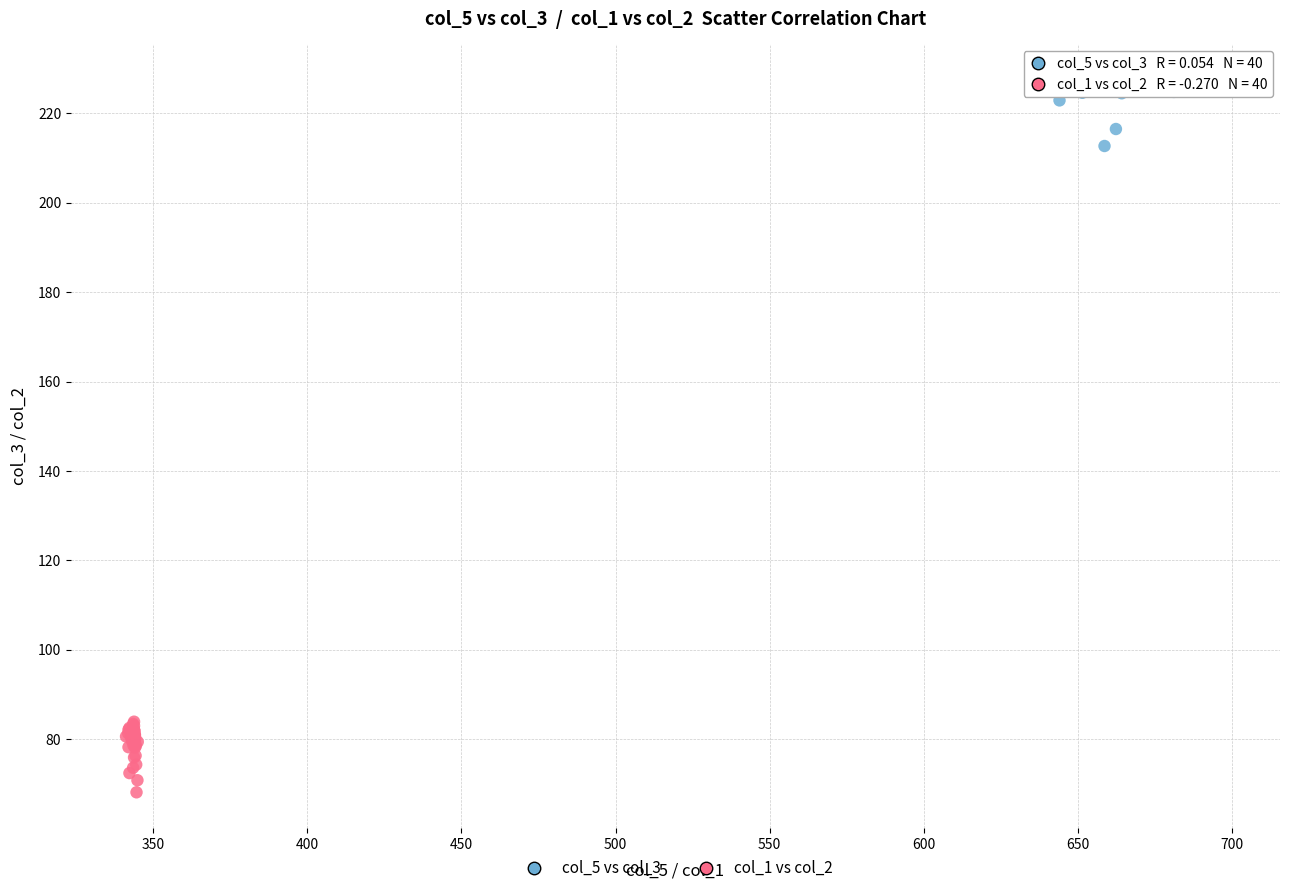

Which series reaches the maximum Y coordinate?

col_5 vs col_3